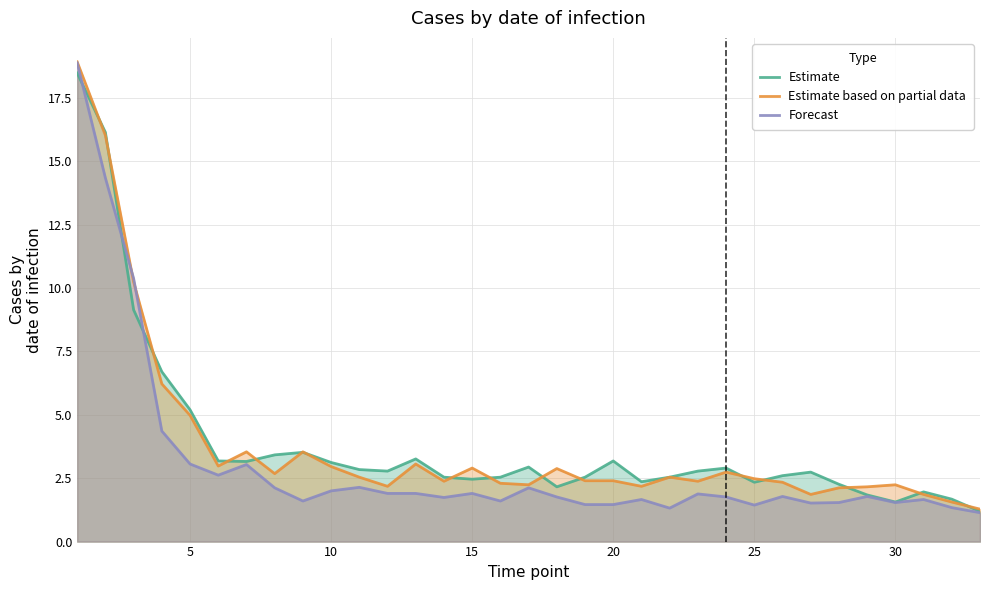

Which series has the largest range (max minus min)?

Forecast